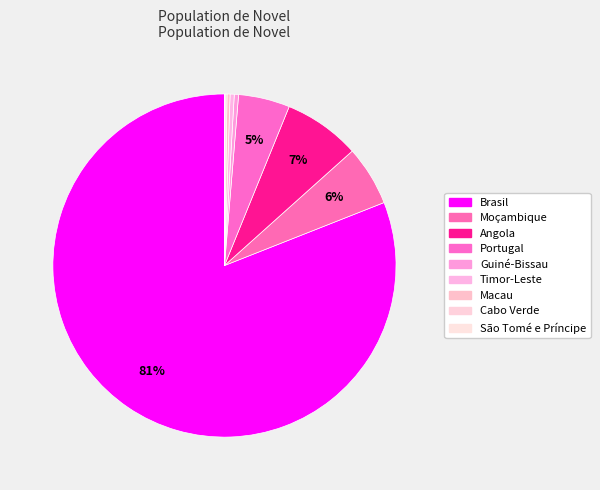

To the nearest percent, what is the difference between the largest and smallest slice percentages?

81%